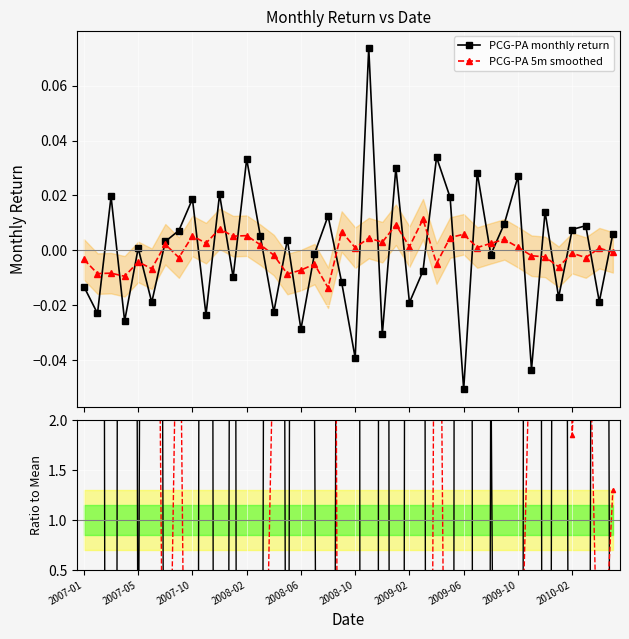

True or false: PCG-PA 5m smoothed has more than 2 interior local peaks.

True